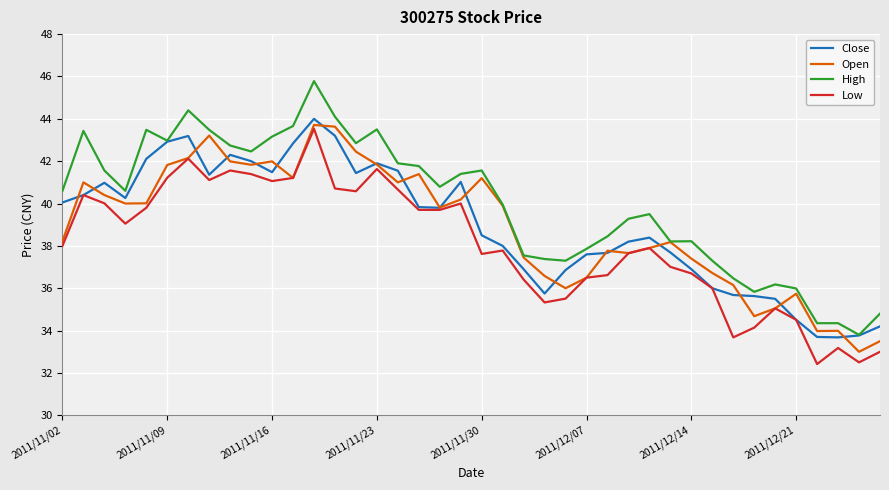

Which series has the largest total across all categories?

High